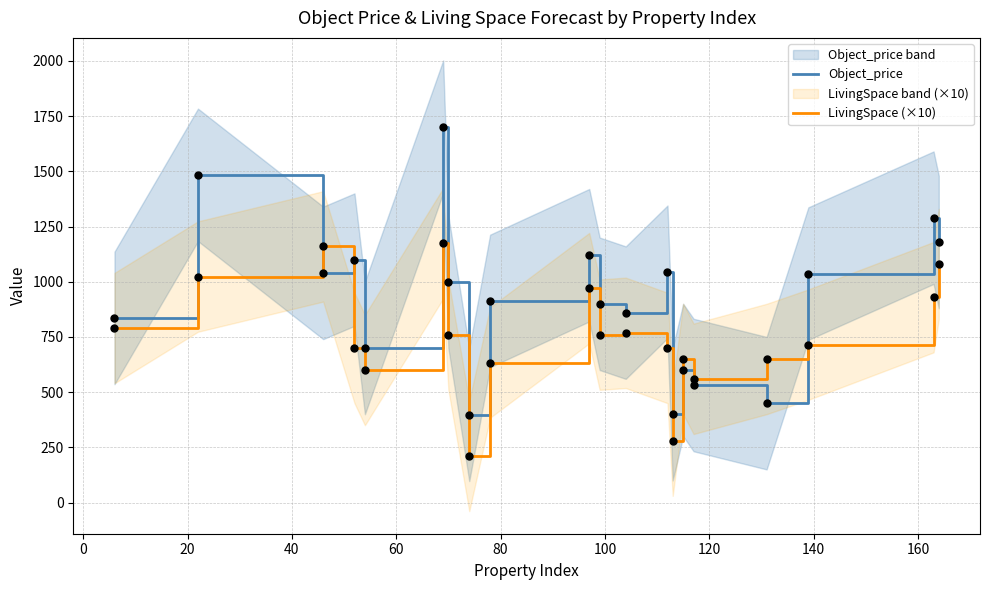

Which series reaches the minimum Y coordinate?

LivingSpace (×10)